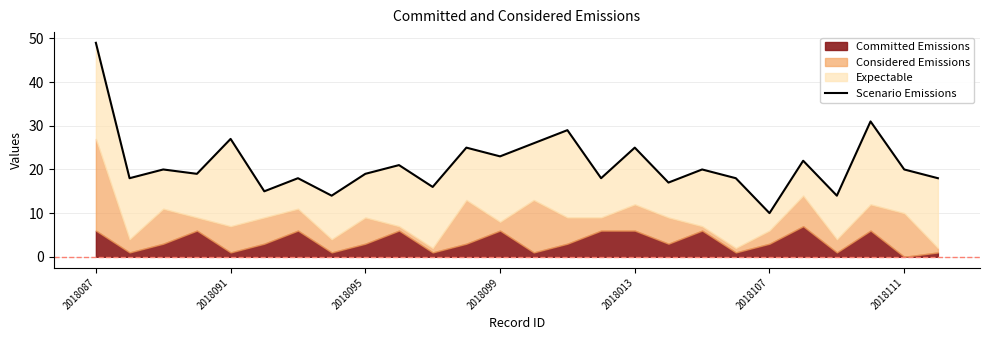

The chart shows a value of 14 at 11. True or false?

False